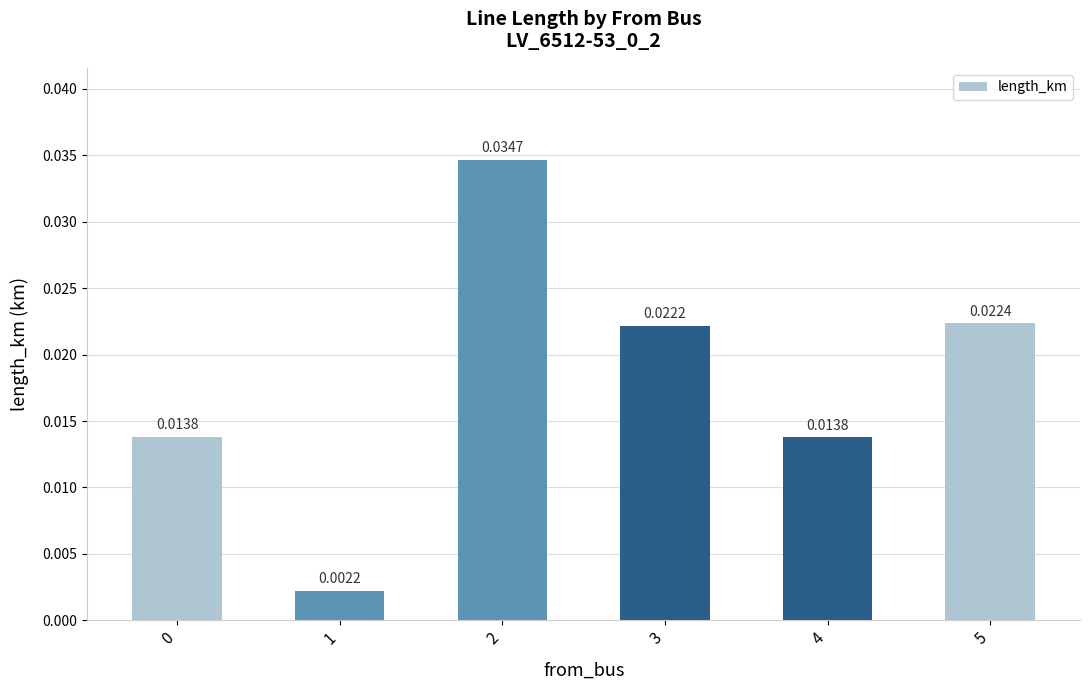

How many data points does each series have?

6